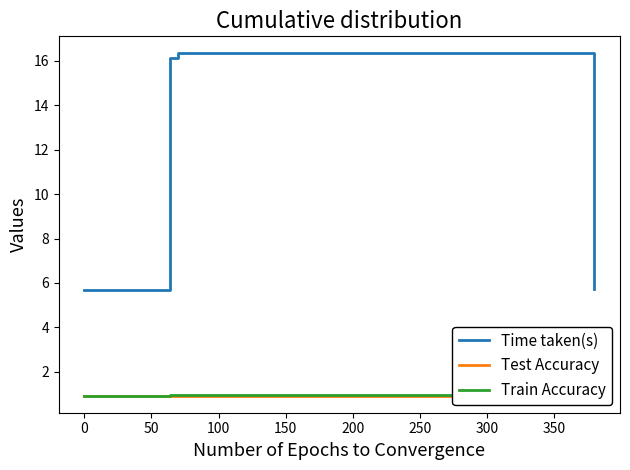

What is the maximum value for Time taken(s)?

16.3